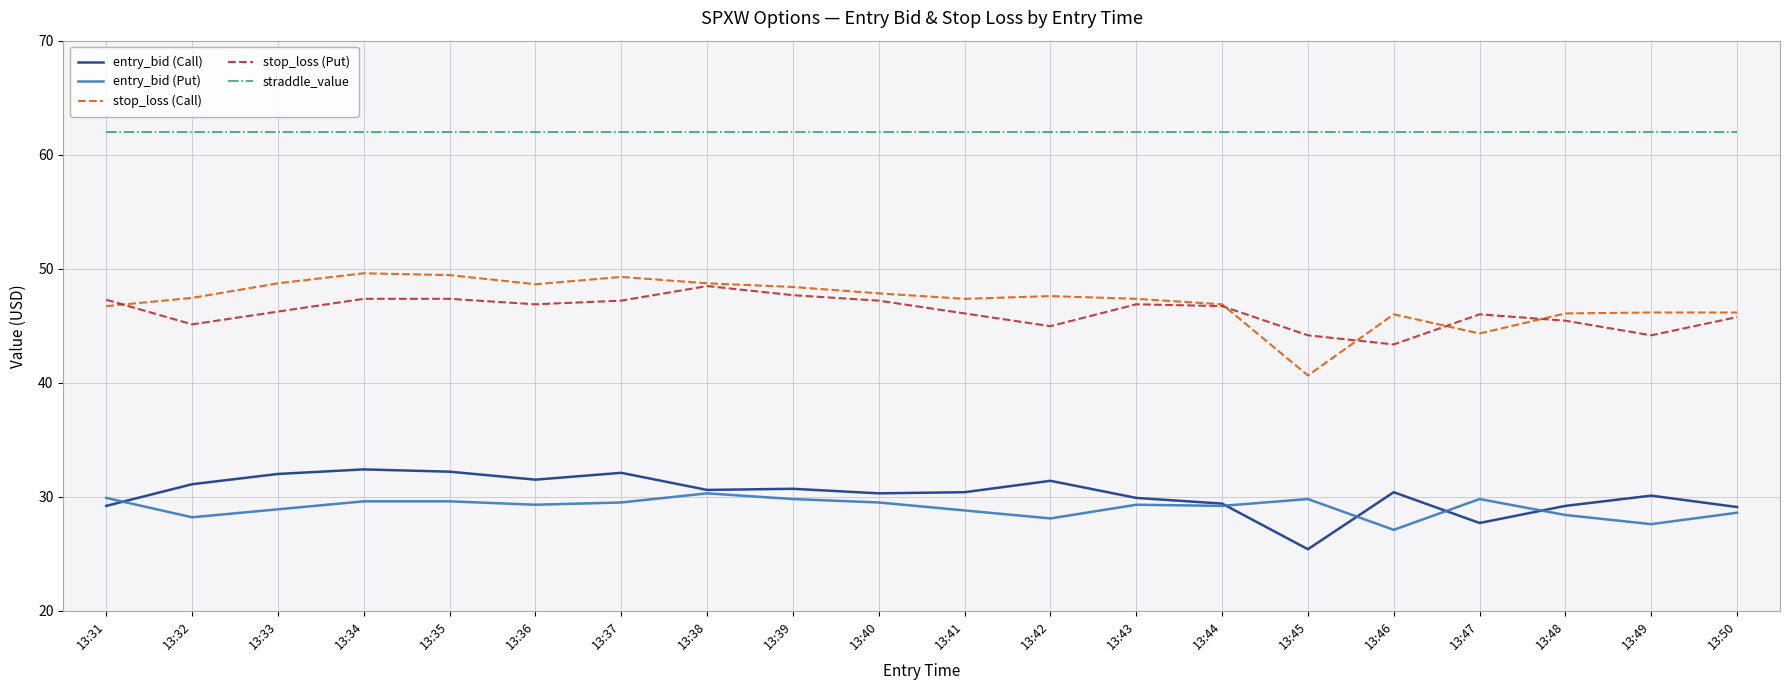

What is the difference between the highest and lowest values at 13:45?

36.6